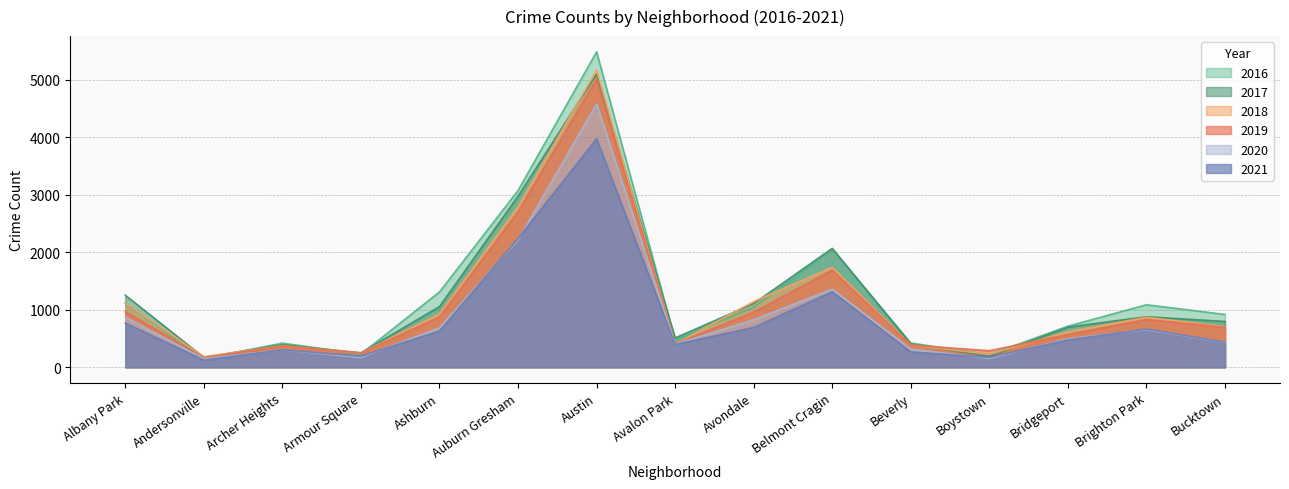

How many lines are shown in the chart?

6